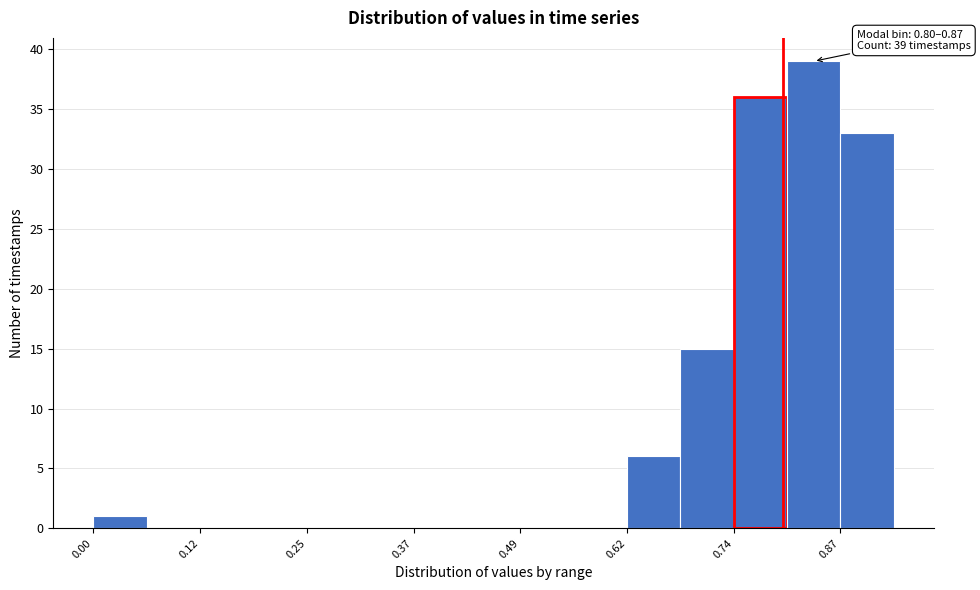

Around what value on the x-axis is the tallest bar? Give the approximate position of its centre, as read against the axis.

0.84